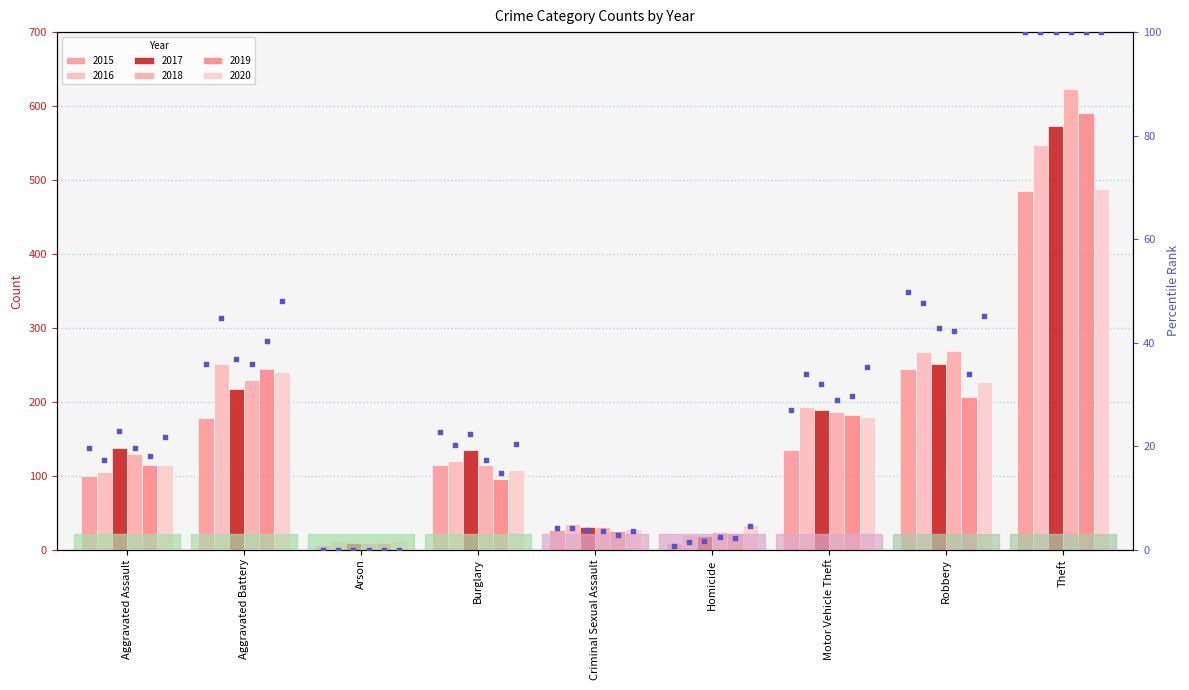

What is the change in value from Burglary to Motor Vehicle Theft?

+4.2